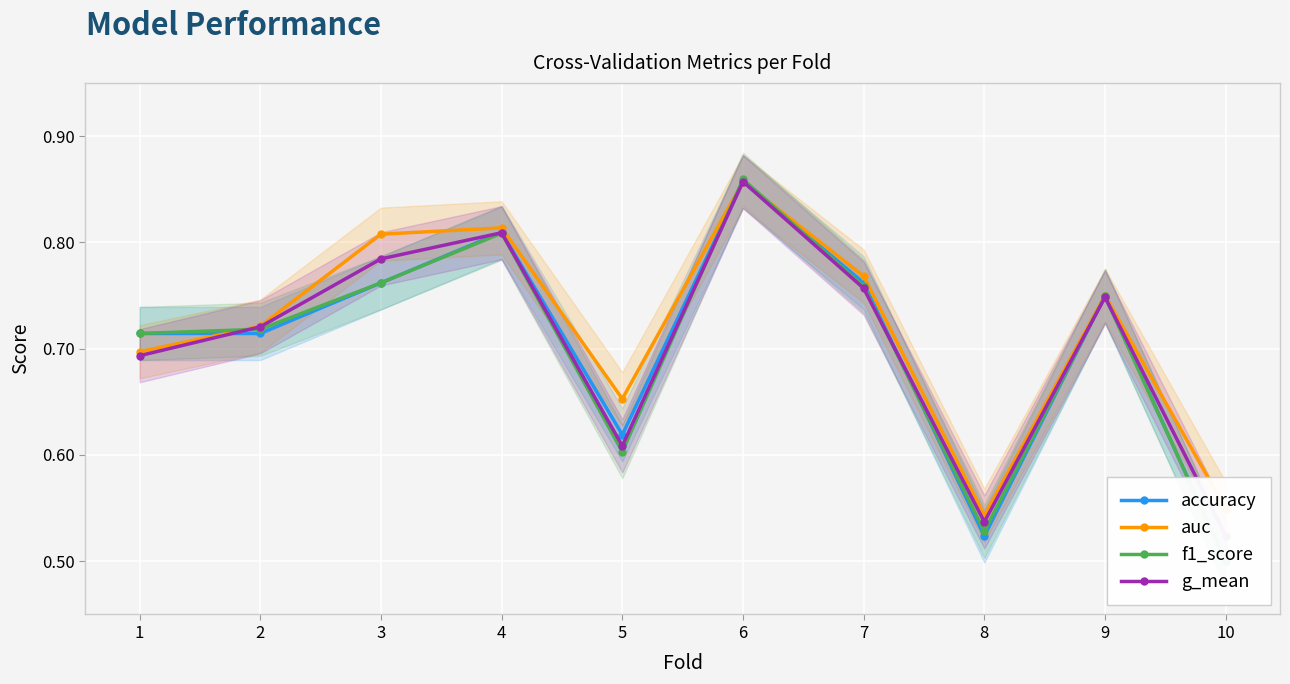

Reading left to right, what are all the values shown in this chart?

accuracy: 1=0.7	2=0.7	3=0.8	4=0.8	5=0.6	6=0.9	7=0.8	8=0.5	9=0.8	10=0.5
auc: 1=0.7	2=0.7	3=0.8	4=0.8	5=0.7	6=0.9	7=0.8	8=0.5	9=0.8	10=0.5
f1_score: 1=0.7	2=0.7	3=0.8	4=0.8	5=0.6	6=0.9	7=0.8	8=0.5	9=0.7	10=0.5
g_mean: 1=0.7	2=0.7	3=0.8	4=0.8	5=0.6	6=0.9	7=0.8	8=0.5	9=0.7	10=0.5